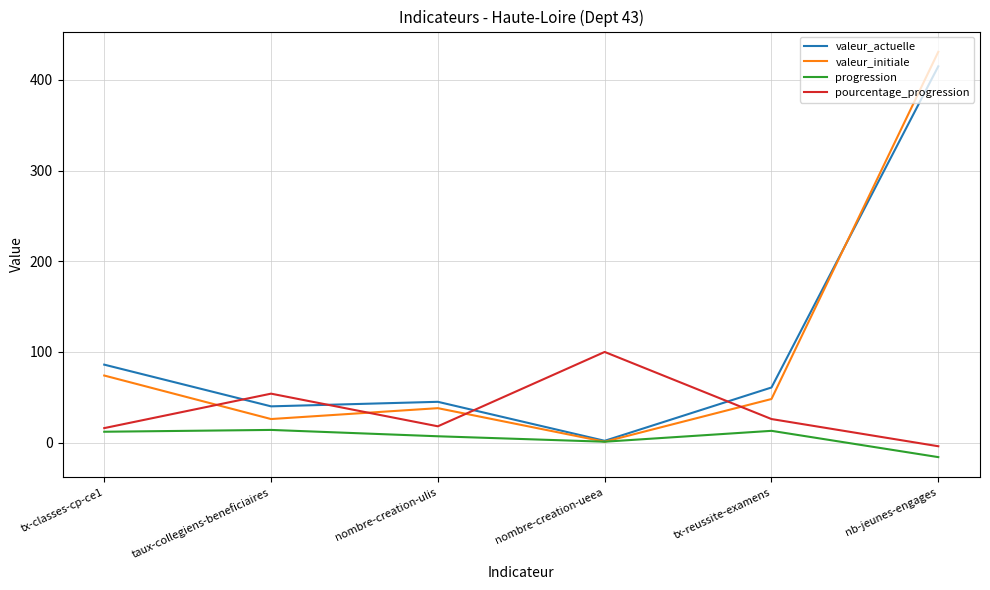

Is the value of valeur_initiale at tx-classes-cp-ce1 greater than the value of progression at nb-jeunes-engages?

Yes